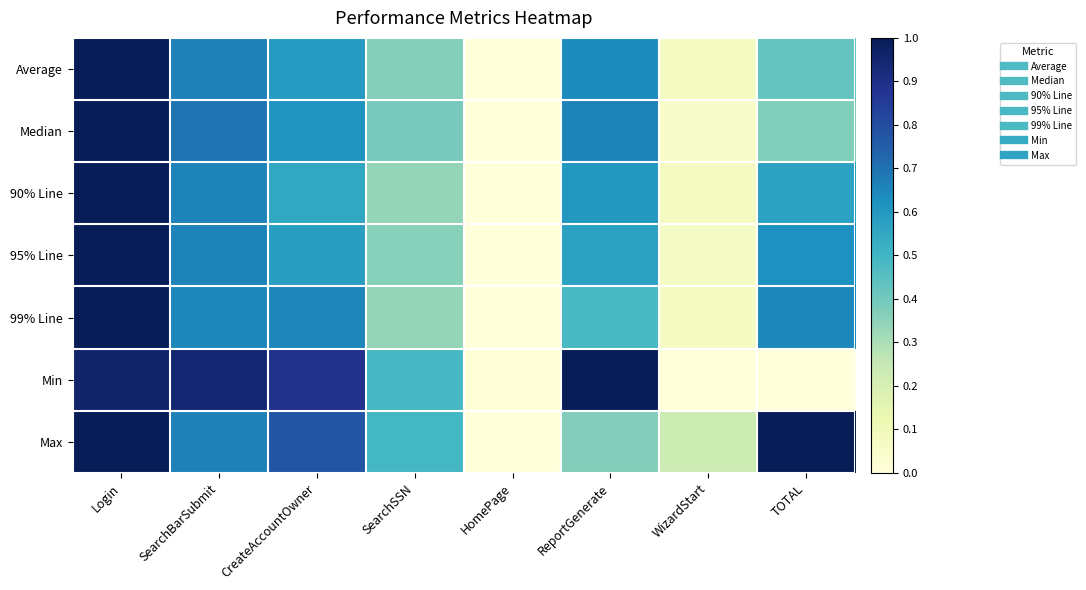

At which category is the sum across all series the highest?

Login